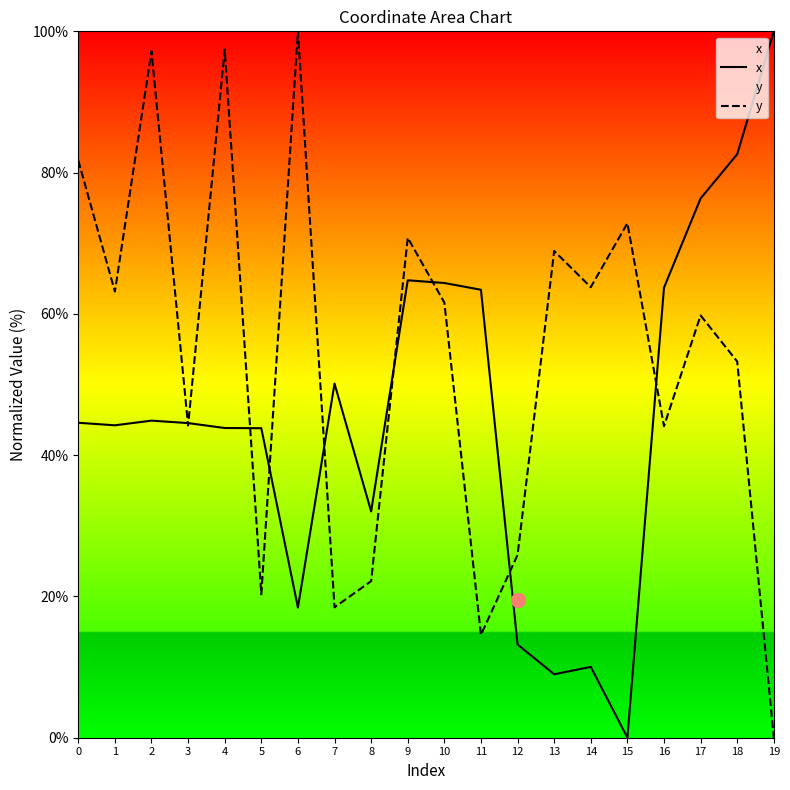

At how many categories does at least one series exceed 30?

19